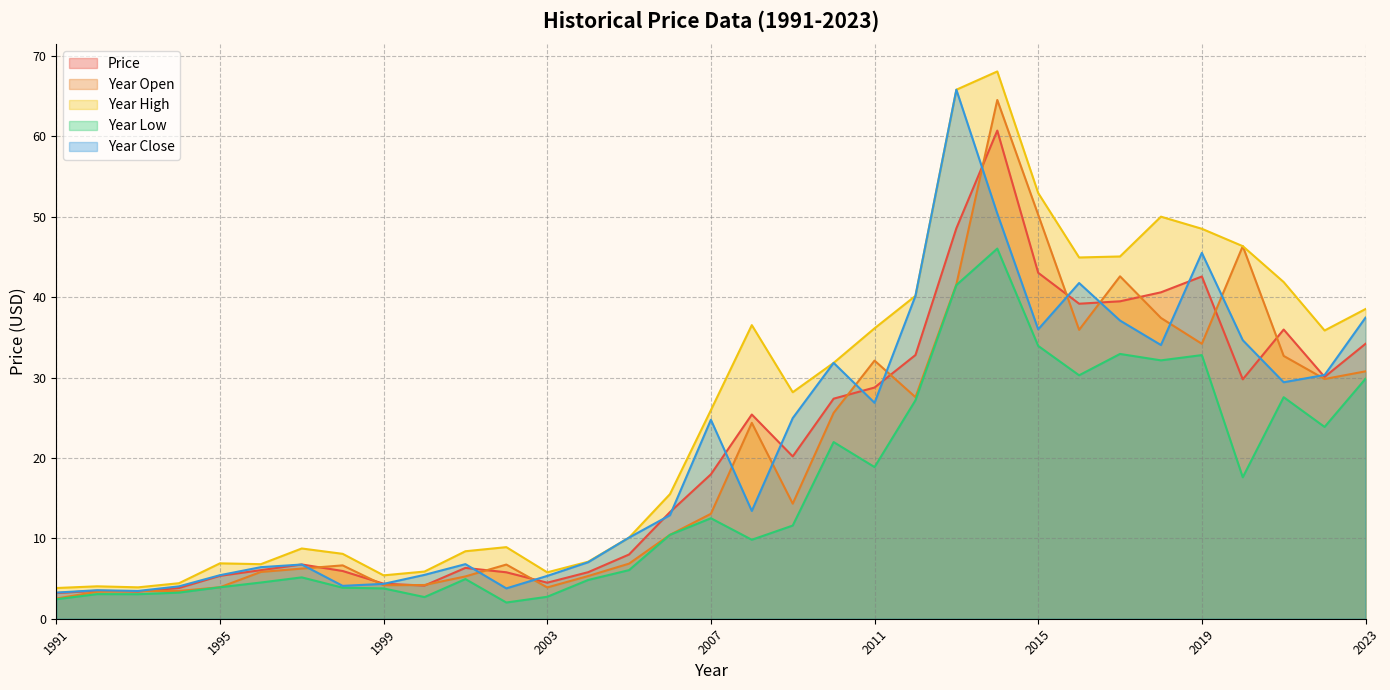

What is the value of the year_high point at the 22nd from the left?

40.2